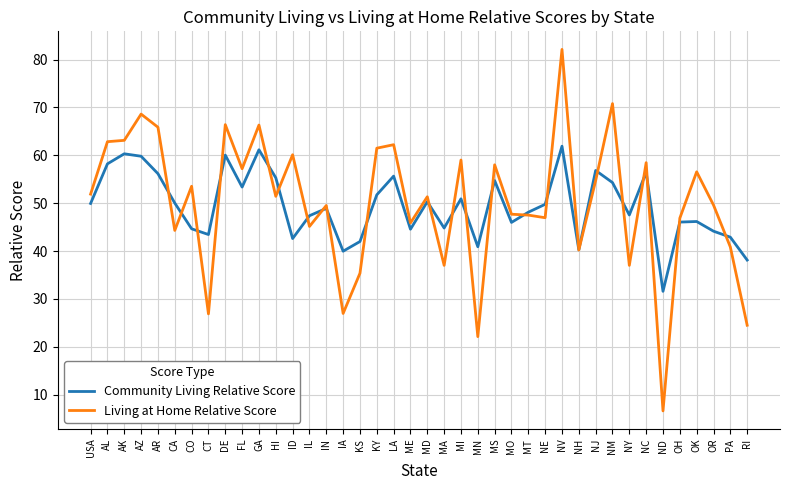

The value of Living at Home Relative Score at IA is 36.1. True or false?

False